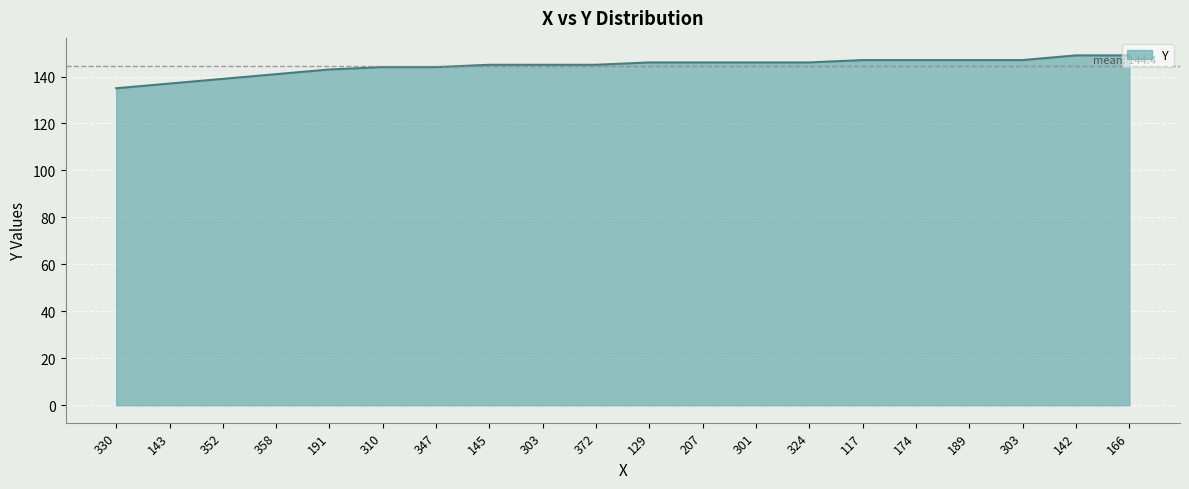

List the labels in order of value, largest first.

142, 166, 117, 174, 189, 303, 129, 207, 301, 324, 145, 303, 372, 310, 347, 191, 358, 352, 143, 330